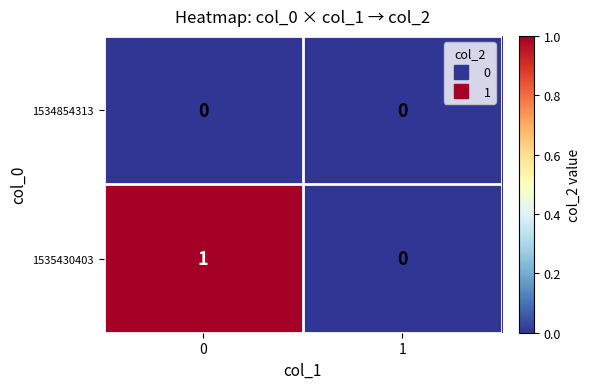

Which series has the largest range (max minus min)?

1535430403